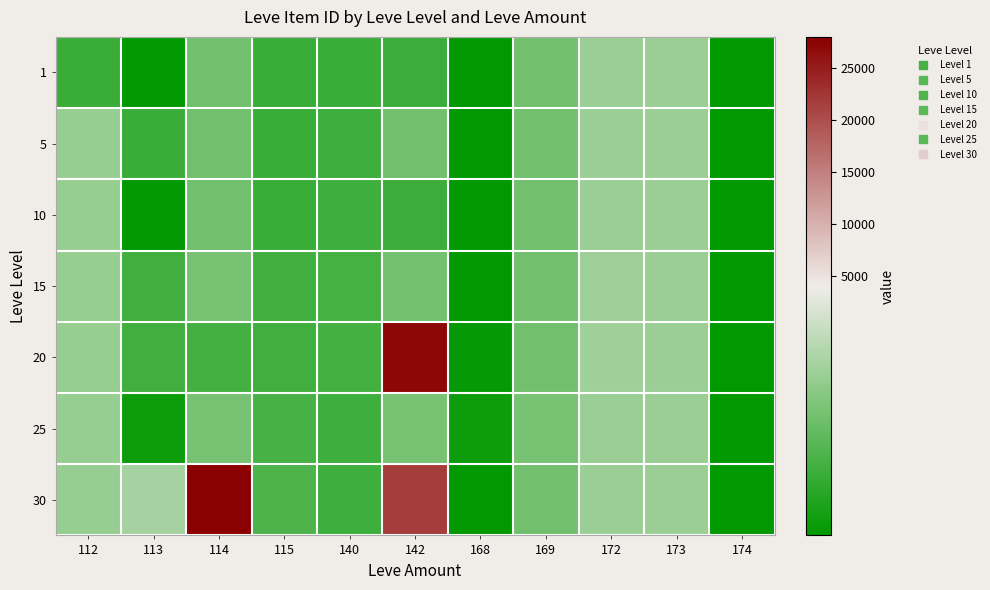

Rank the series by their maximum value, from lowest to highest.

1, 5, 10, 25, 15, 20, 30